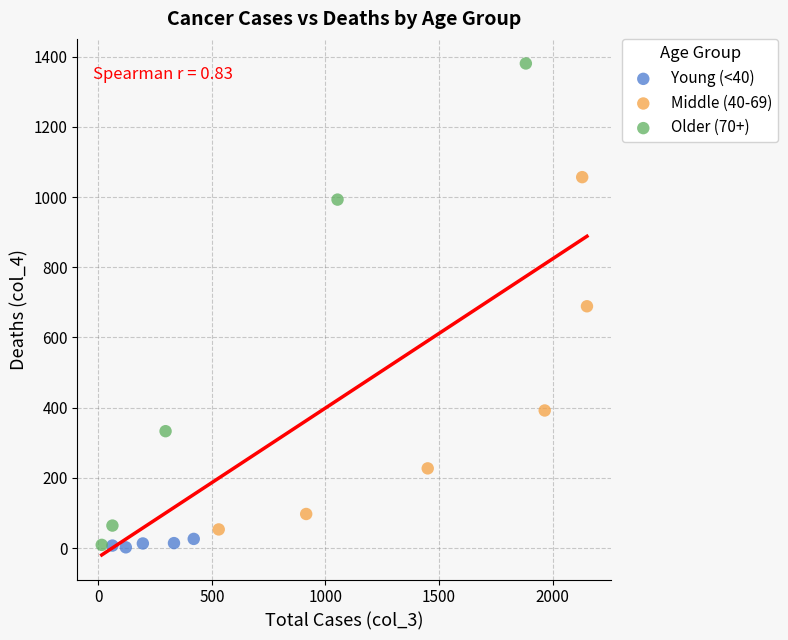

Which series reaches the maximum Y coordinate?

Older (70+)